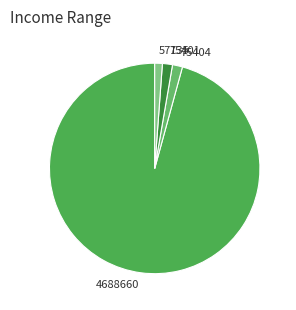

Is it true that 4688660 is 96% of the pie?

True